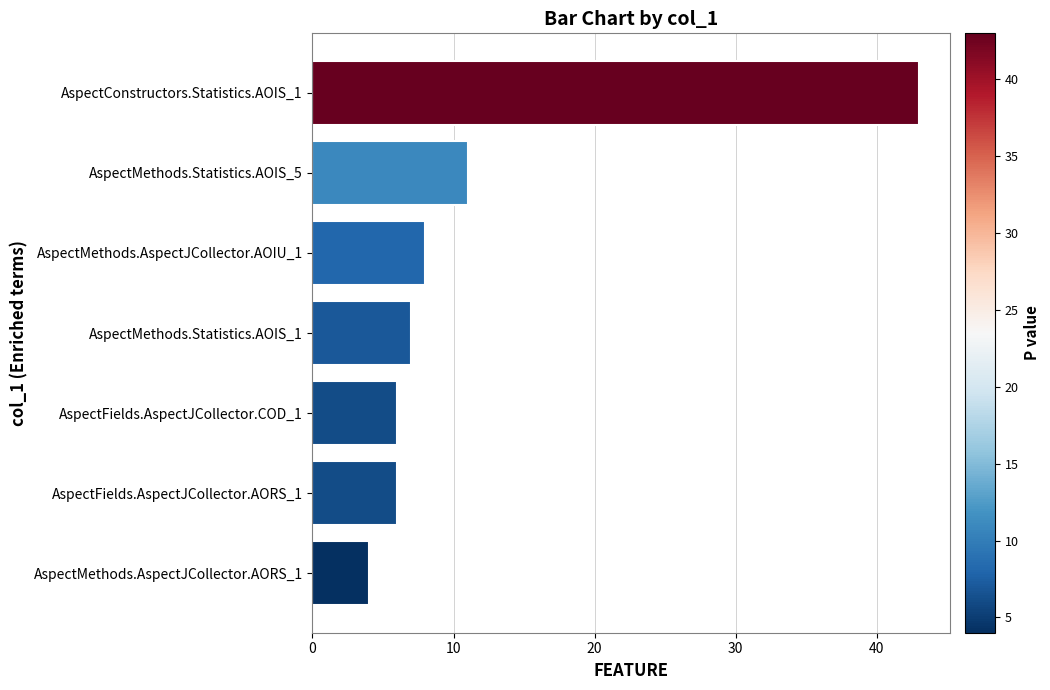

What is the change in value from AspectMethods.AspectJCollector.AOIU_1 to AspectConstructors.Statistics.AOIS_1?

+35